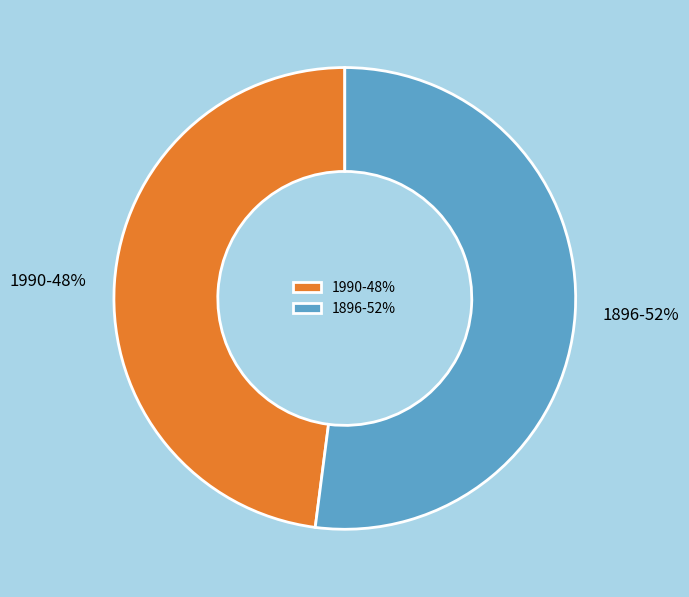

To the nearest percent, what is the average slice percentage?

50%